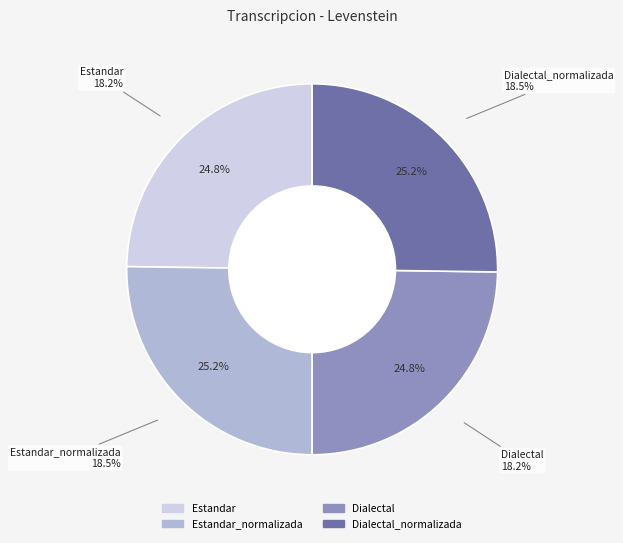

What percentage is the Dialectal slice, to the nearest percent?

25%